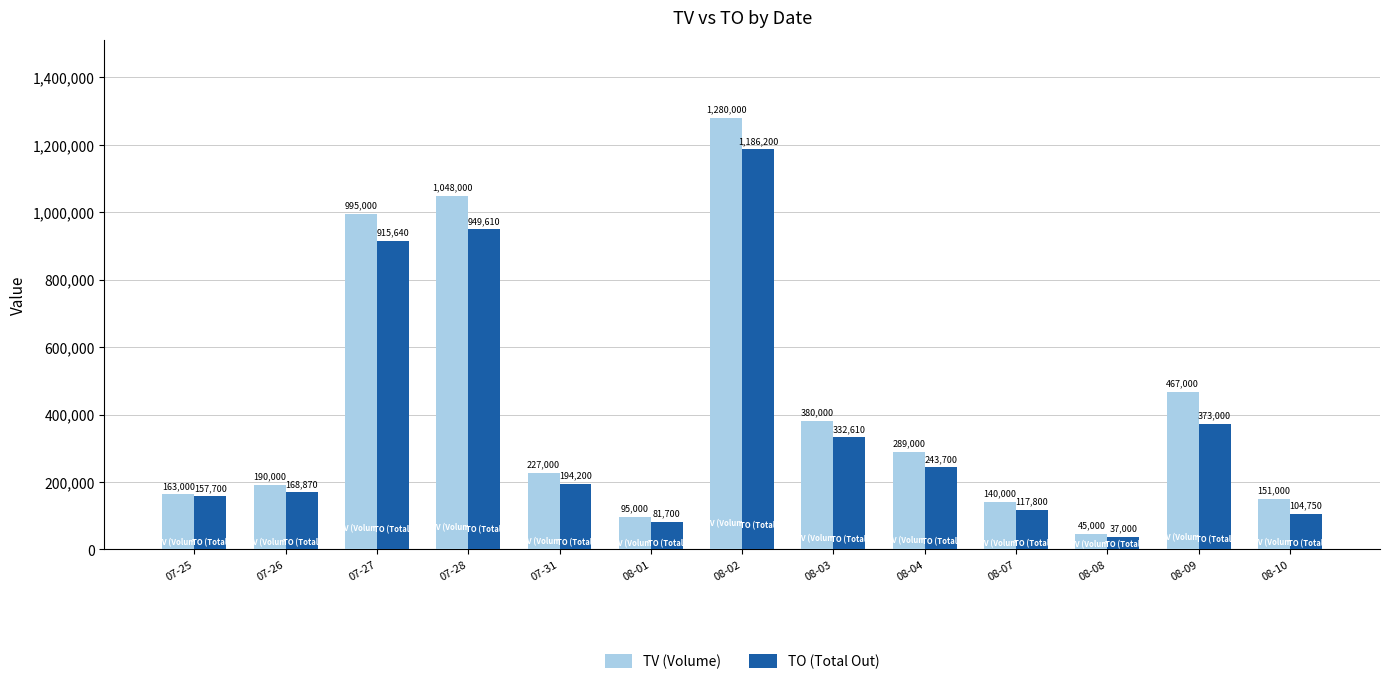

What is the spread (max minus min) of values at 08-03?

47390